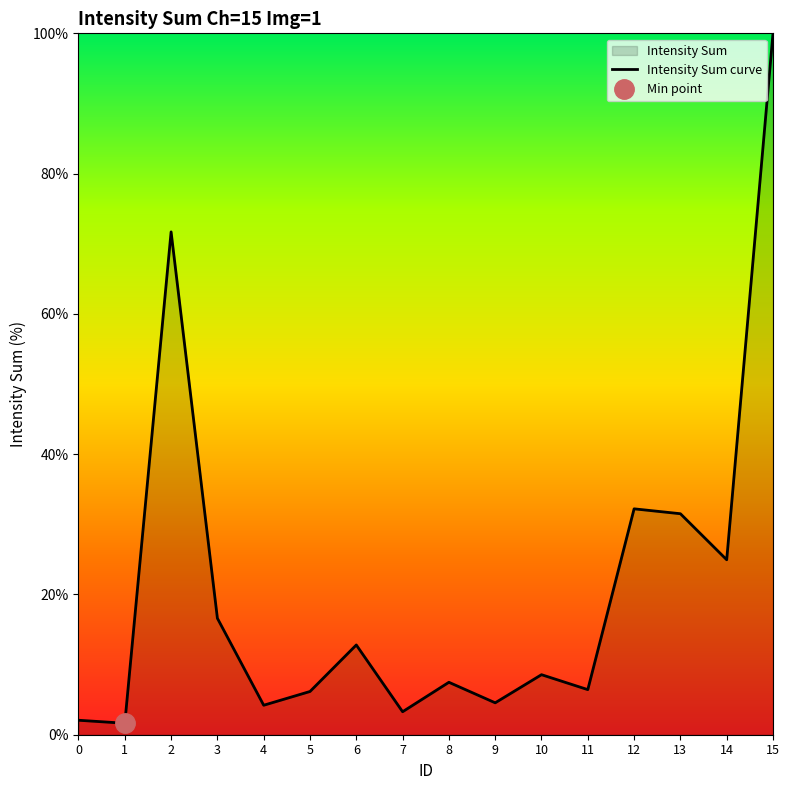

Which label corresponds to the smallest value in the chart?

1